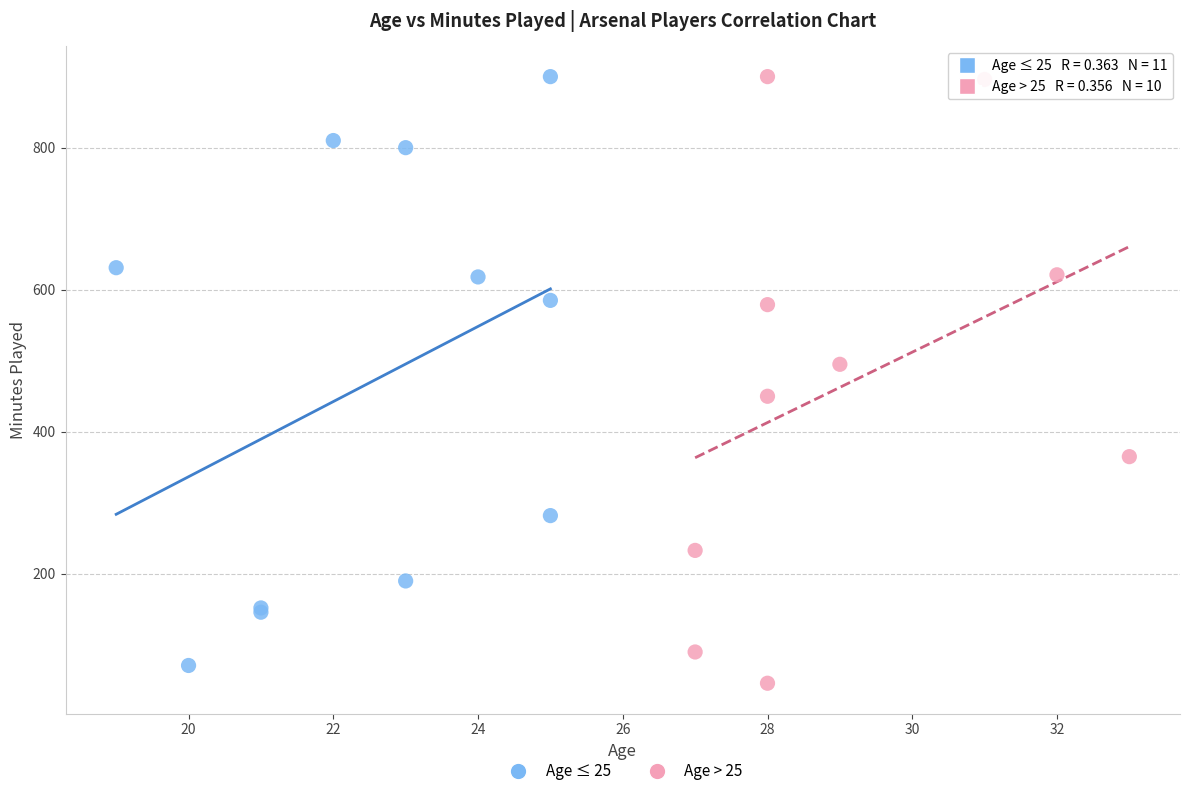

Which series reaches the minimum Y coordinate?

Age > 25